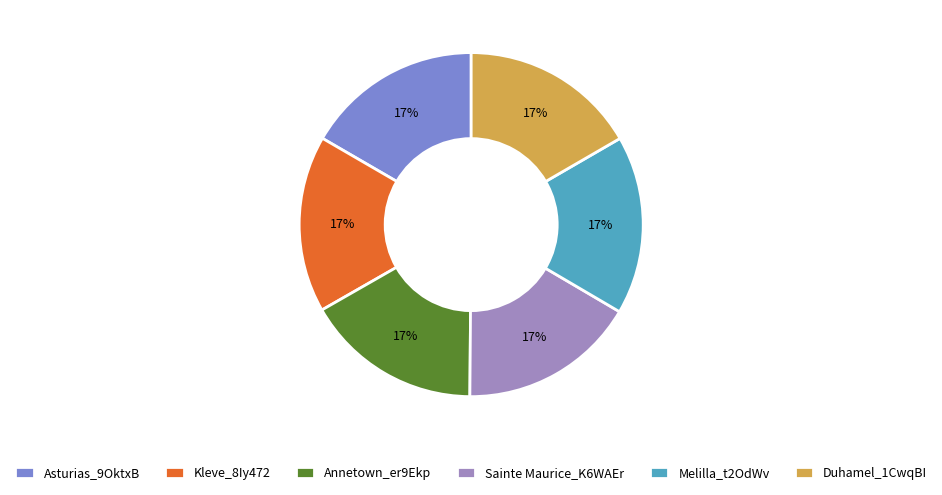

To the nearest percent, what percentage of the pie is Annetown_er9Ekp?

17%